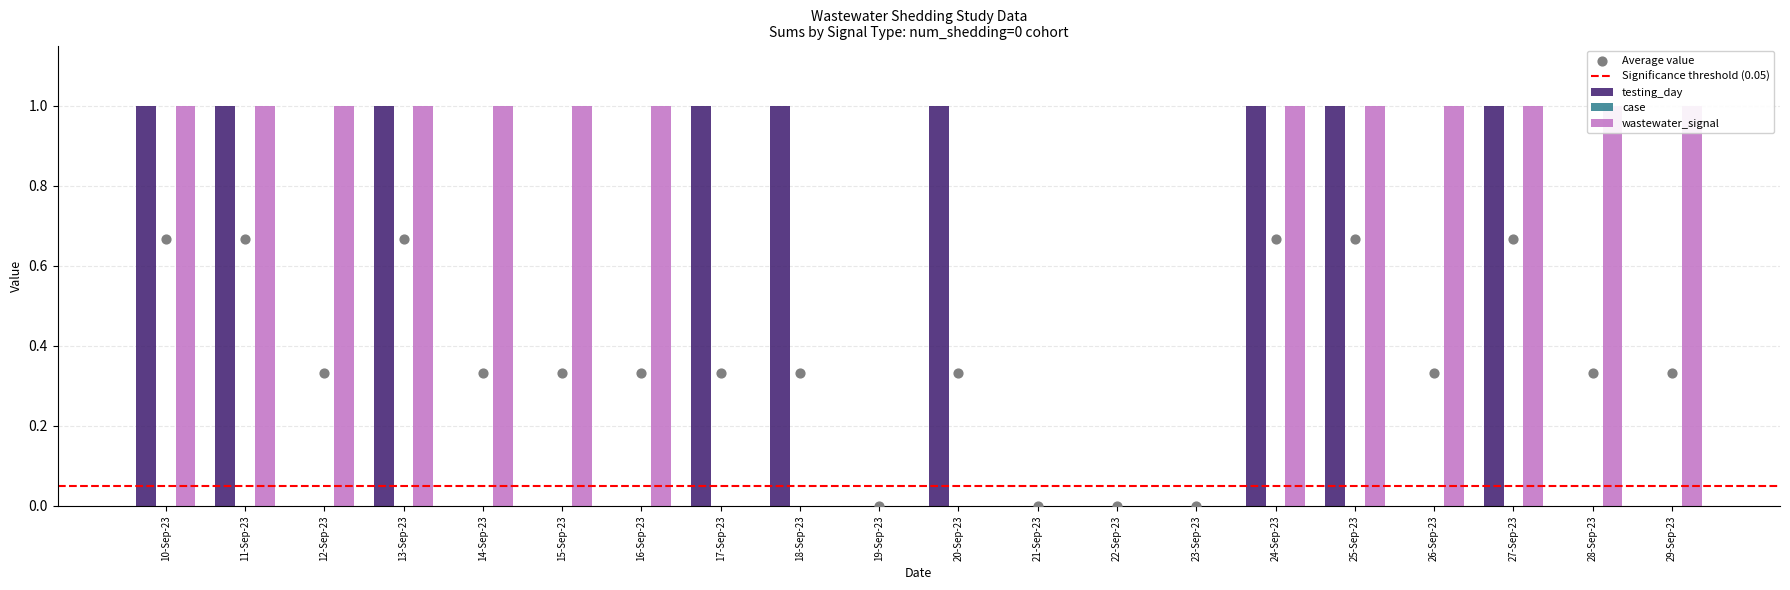

At which category is the sum across all series the highest?

10-Sep-23